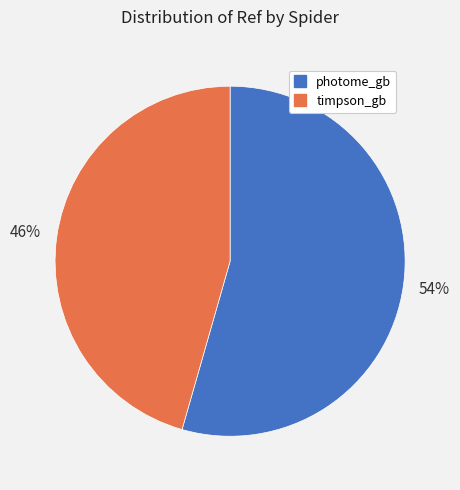

Which has a higher value, timpson_gb or photome_gb?

photome_gb